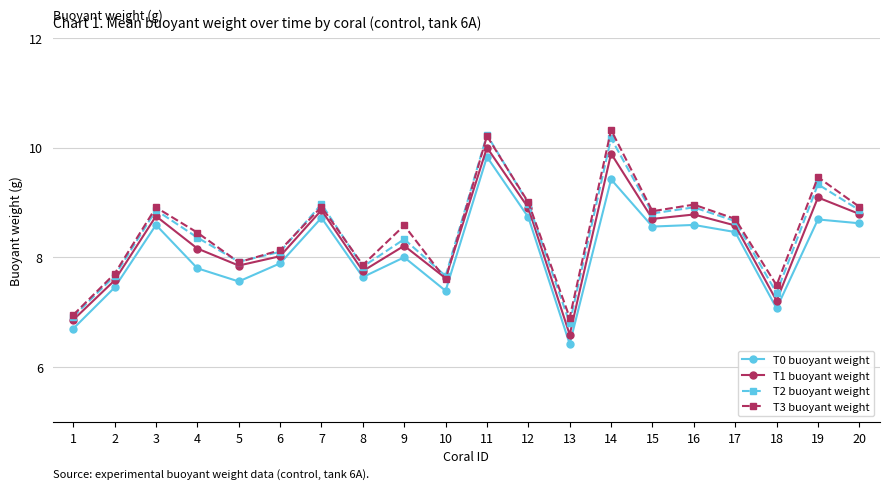

At which label does T2 buoyant weight reach its peak?

11